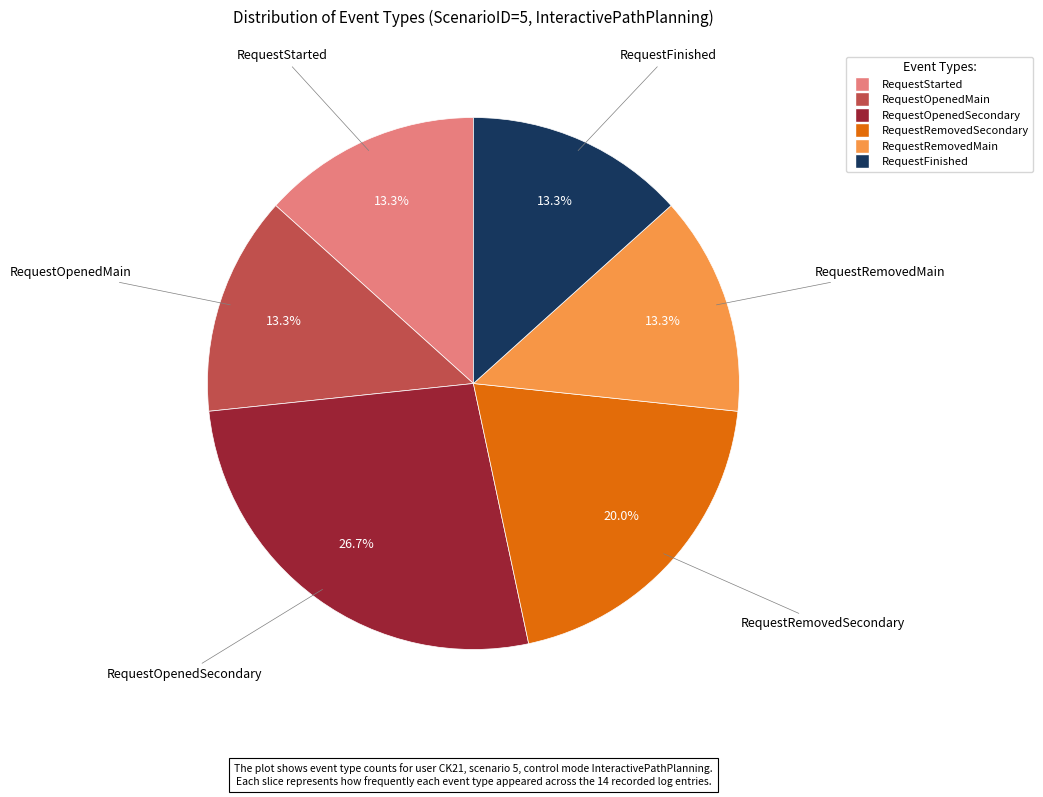

To the nearest percent, what portion does RequestOpenedMain represent?

13%